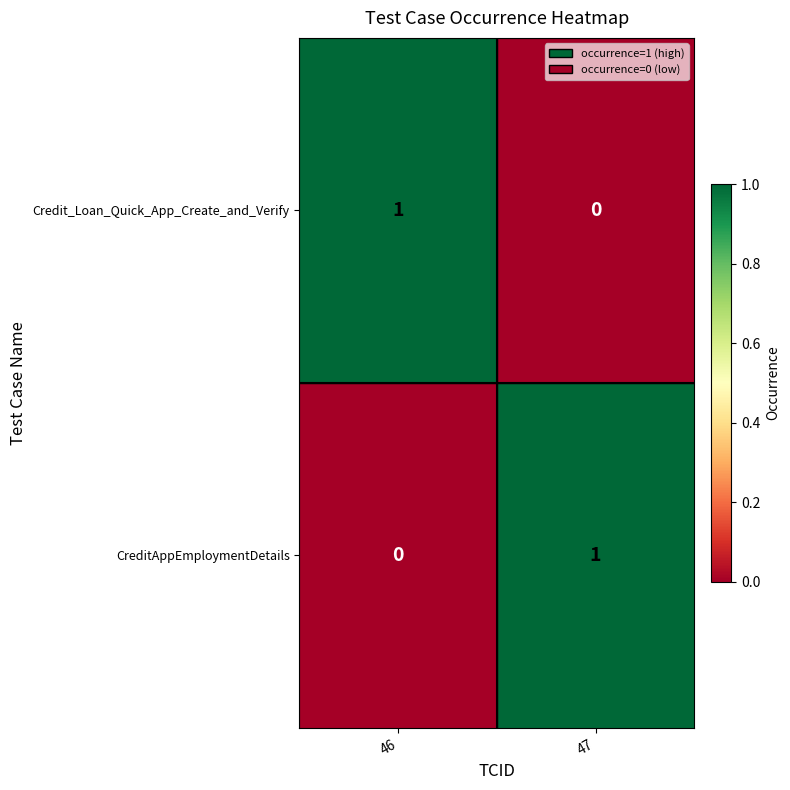

At which label is CreditAppEmploymentDetails closest to 0?

46